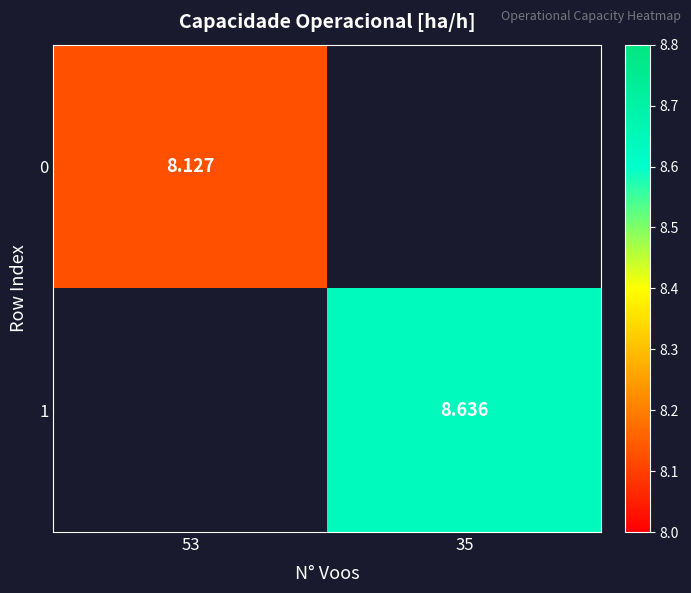

How many positive values does the 1 series have?

1